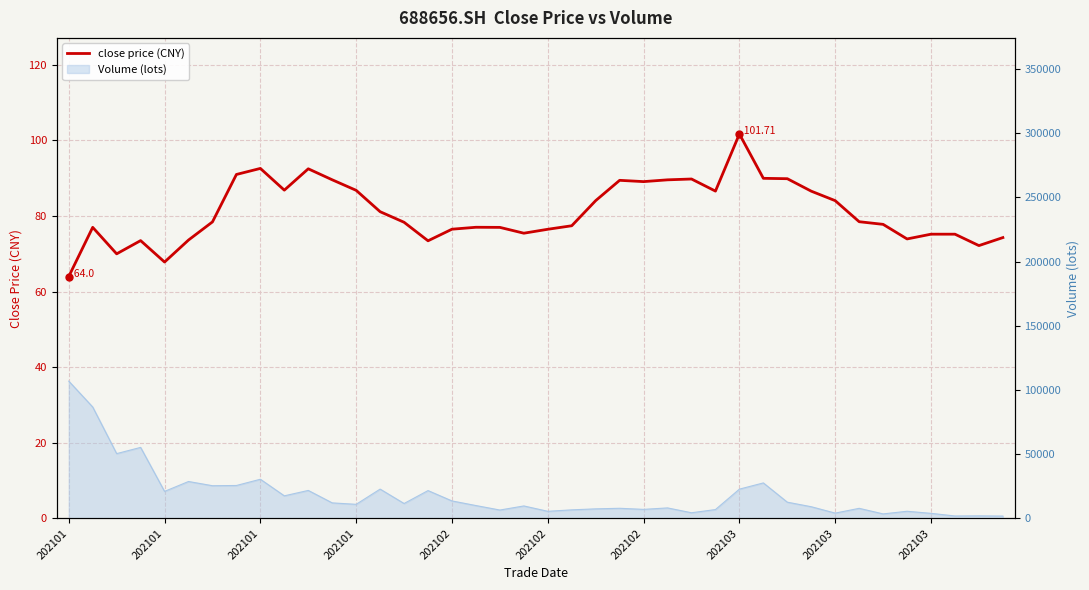

What is the approximate value at 202101?

77.0